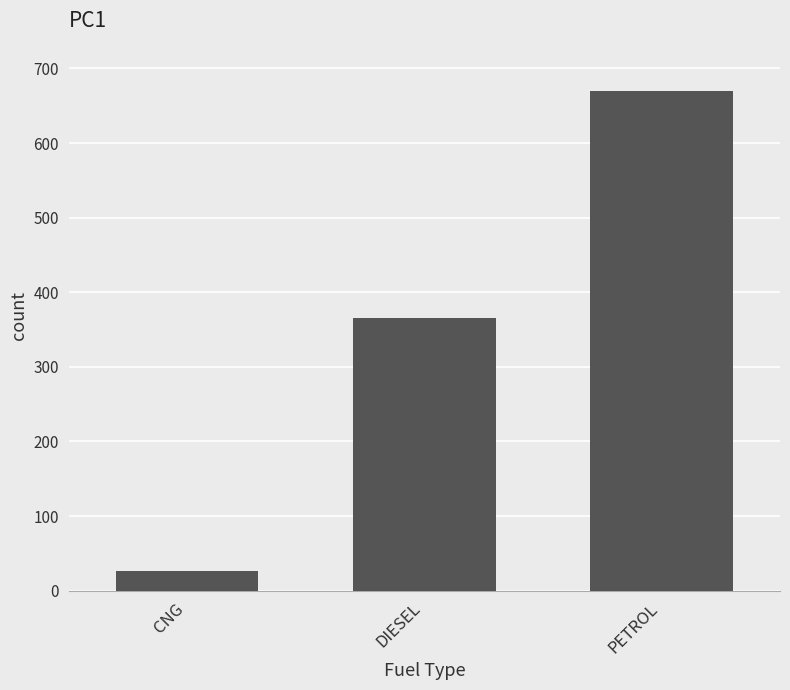

Which category has the lowest value across all series?

CNG